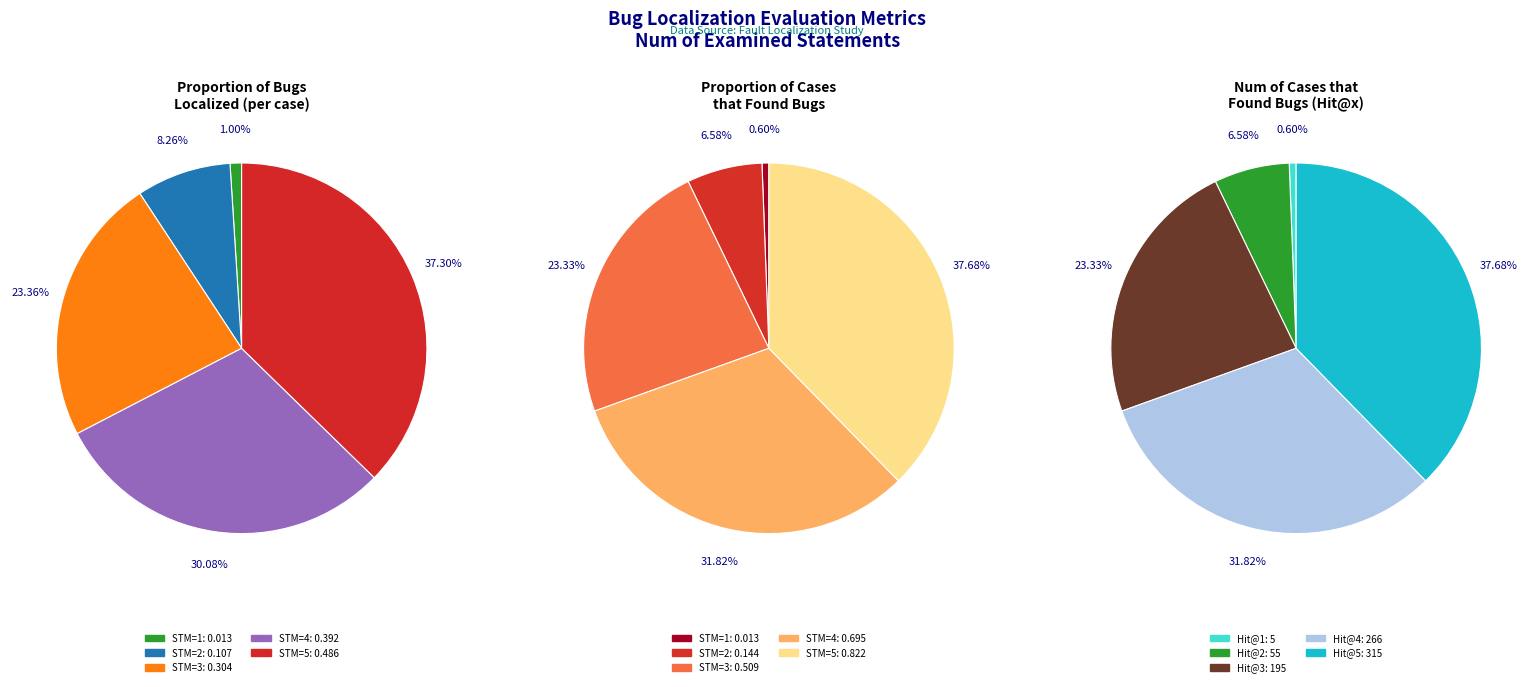

Which slice is the smallest?

1